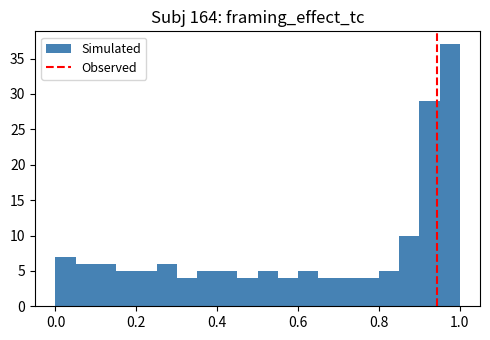

Read against the x-axis, roughly where is the centre of the tallest bar?

0.98